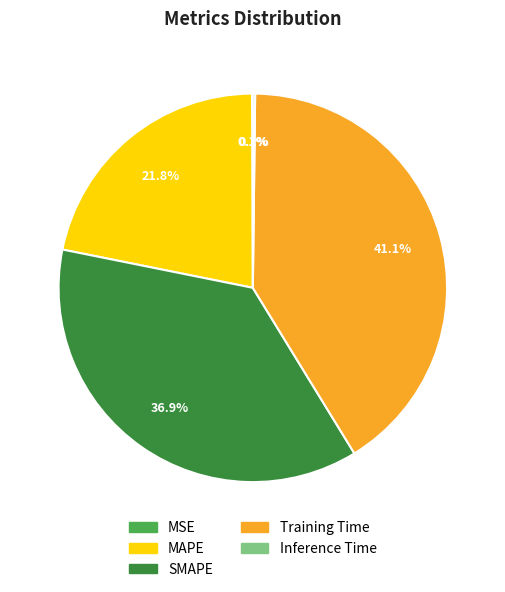

To the nearest percent, what is the difference between the largest and smallest slice percentages?

41%